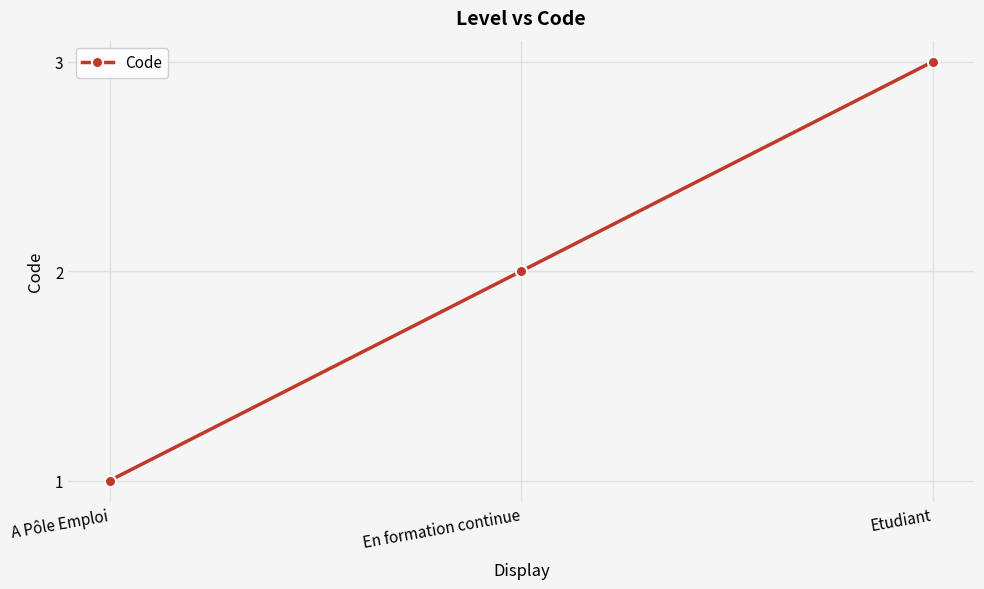

What value does the data have at Etudiant?

3